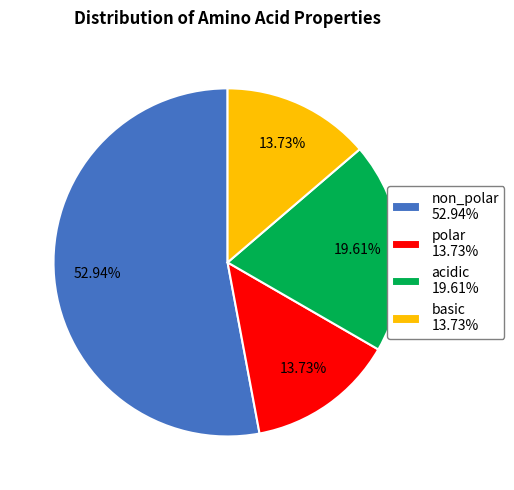

True or false: acidic accounts for 20% of the total.

True